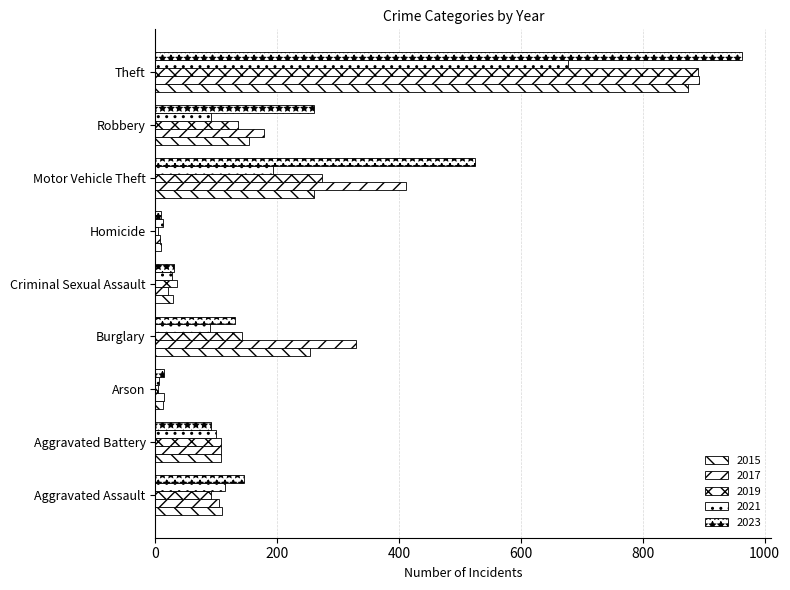

Reading left to right, transcribe all the data shown in this chart.

2015: Aggravated Assault=110	Aggravated Battery=108	Arson=13	Burglary=254	Criminal Sexual Assault=29	Homicide=9	Motor Vehicle Theft=261	Robbery=154	Theft=874
2017: Aggravated Assault=105	Aggravated Battery=108	Arson=14	Burglary=329	Criminal Sexual Assault=21	Homicide=8	Motor Vehicle Theft=411	Robbery=178	Theft=892
2019: Aggravated Assault=92	Aggravated Battery=108	Arson=5	Burglary=143	Criminal Sexual Assault=35	Homicide=5	Motor Vehicle Theft=273	Robbery=135	Theft=891
2021: Aggravated Assault=115	Aggravated Battery=100	Arson=6	Burglary=90	Criminal Sexual Assault=27	Homicide=13	Motor Vehicle Theft=193	Robbery=91	Theft=678
2023: Aggravated Assault=145	Aggravated Battery=92	Arson=15	Burglary=130	Criminal Sexual Assault=31	Homicide=10	Motor Vehicle Theft=524	Robbery=260	Theft=963